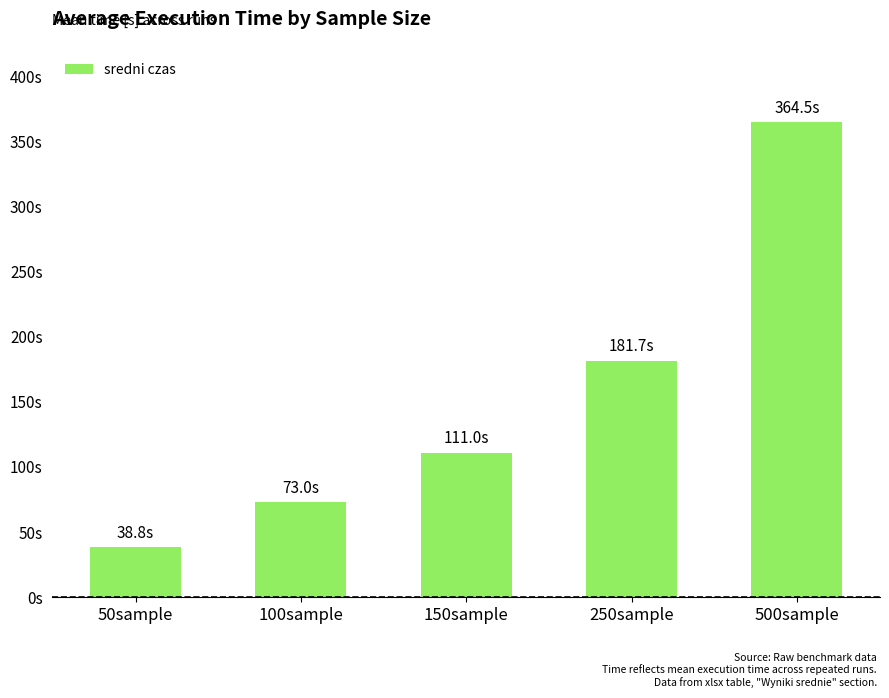

What position from the left is 50sample?

1